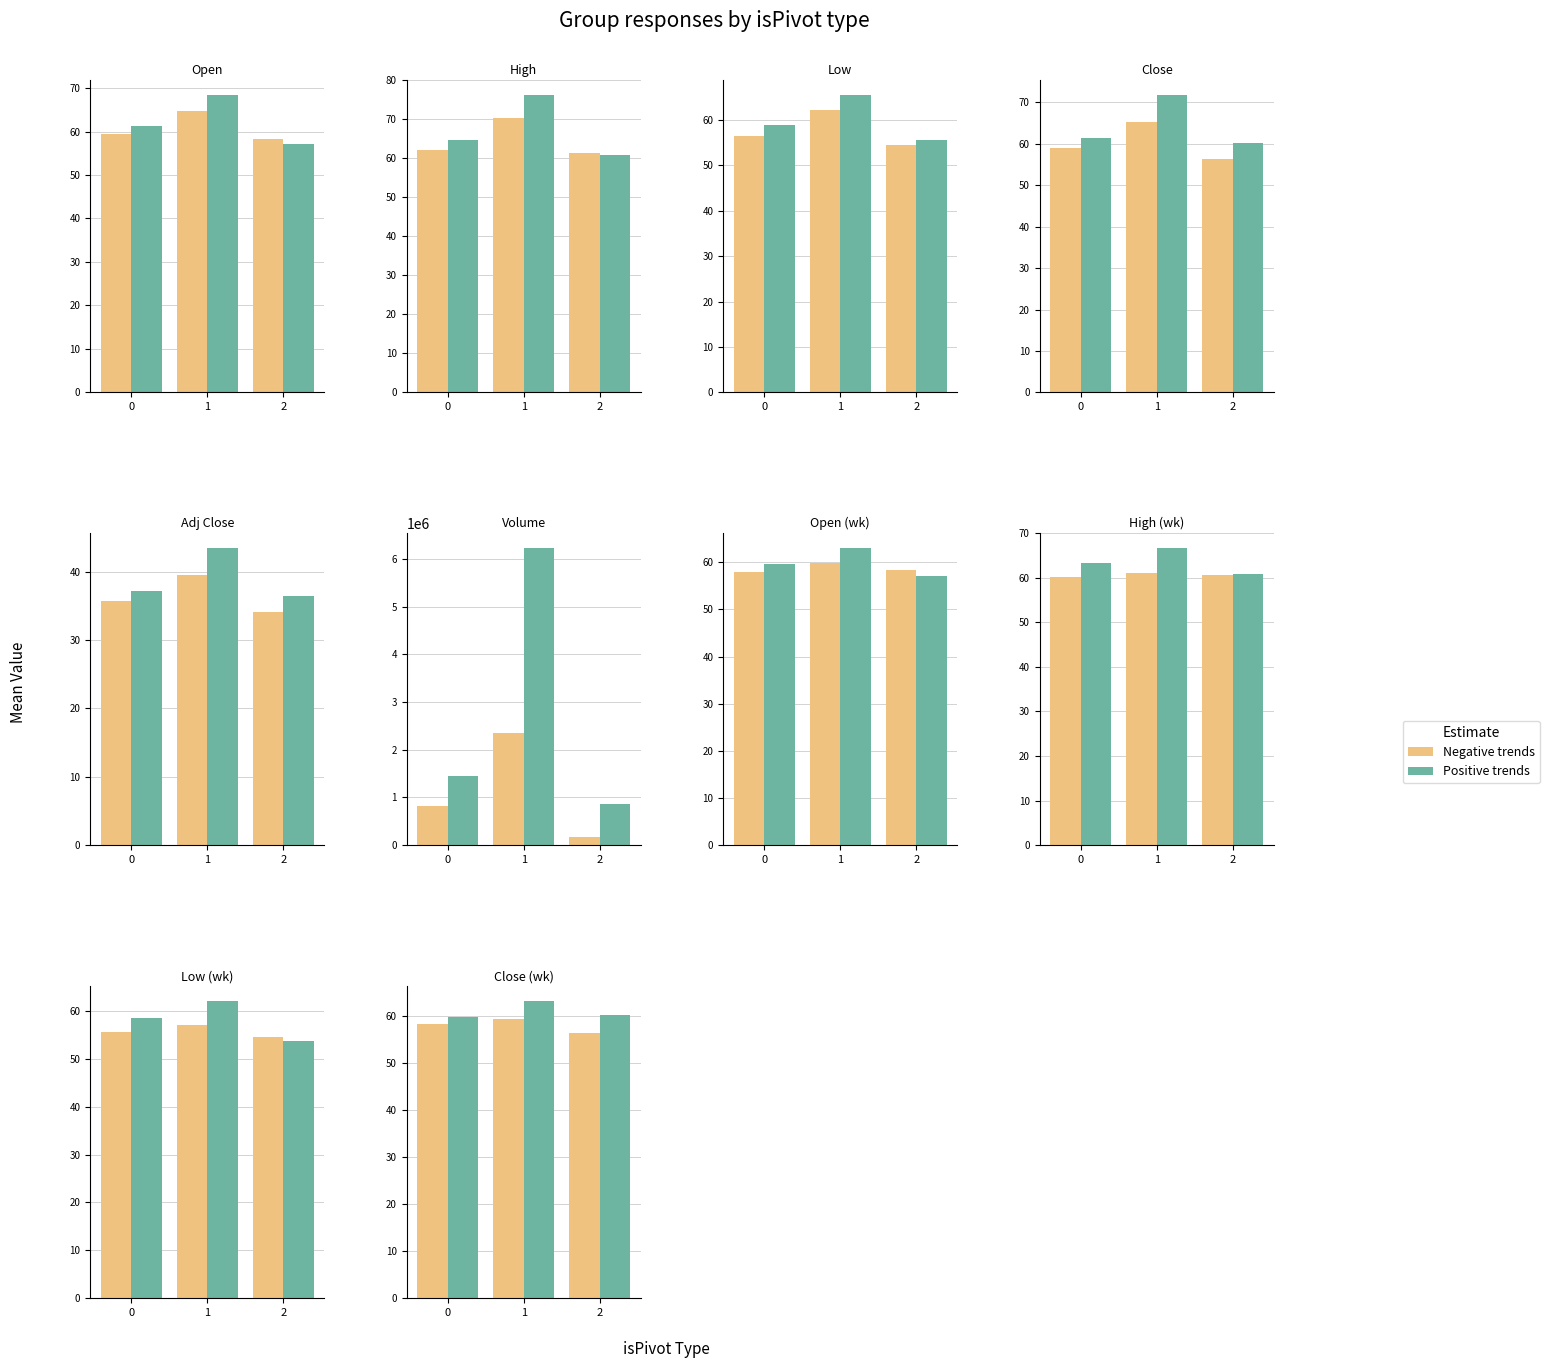

Which category has the highest value in the Positive trends series?

1